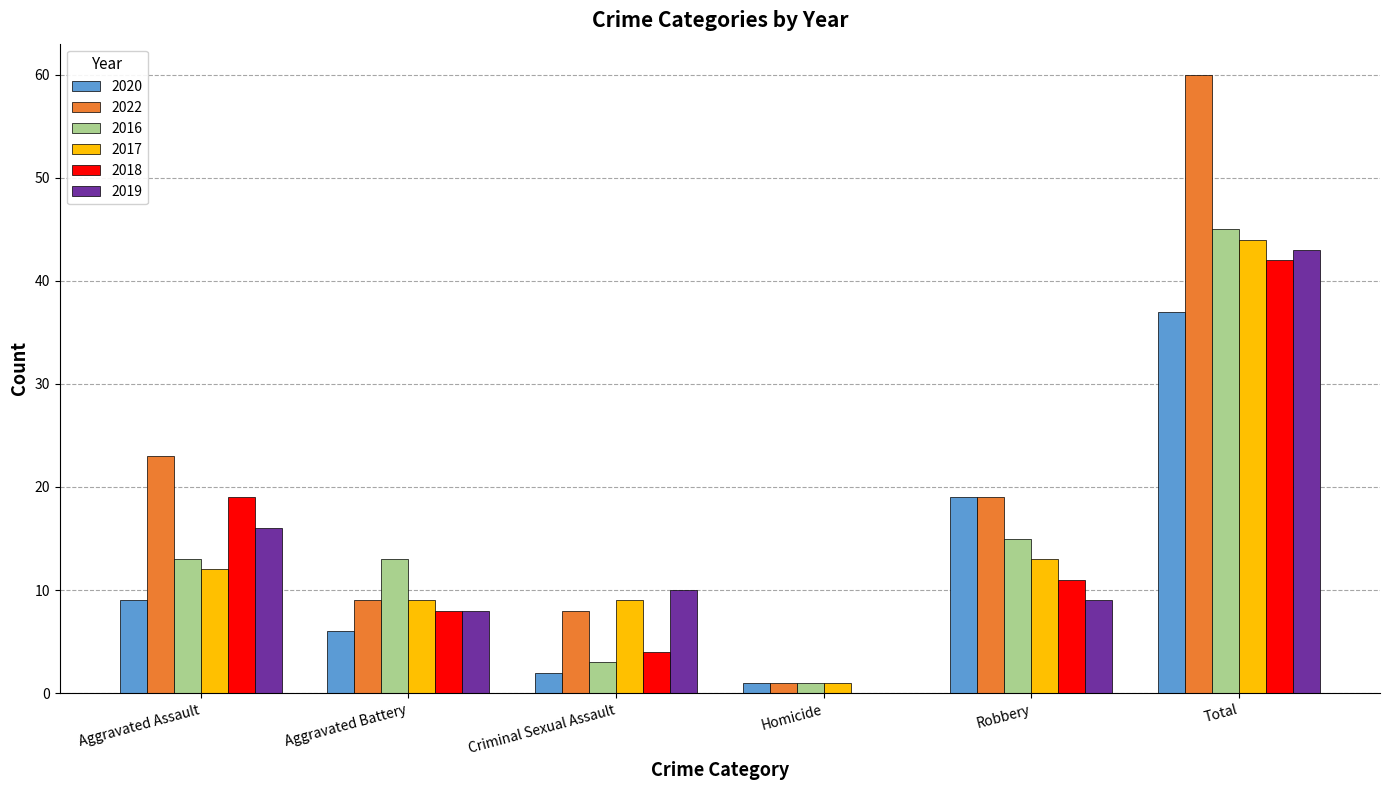

Where is 2022 nearest to the value 30?

Aggravated Assault